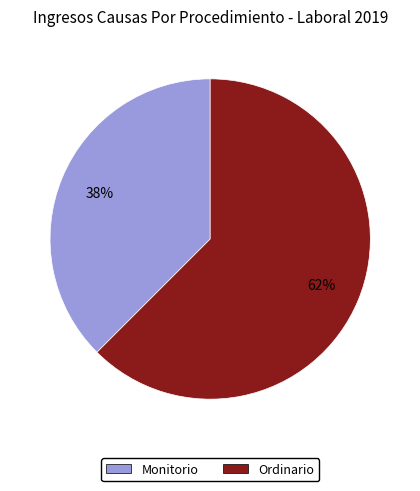

How many segments does this pie chart have?

2